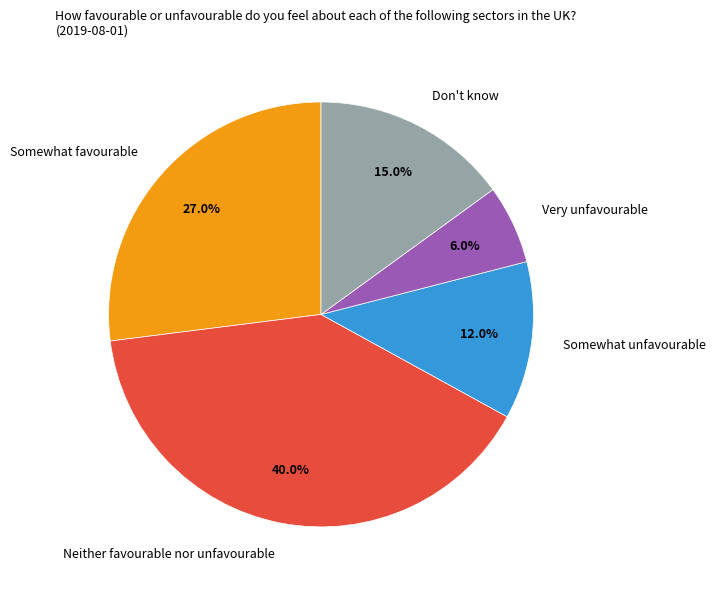

To the nearest percent, what is the difference between the Neither favourable nor unfavourable and Somewhat unfavourable slice percentages?

28%